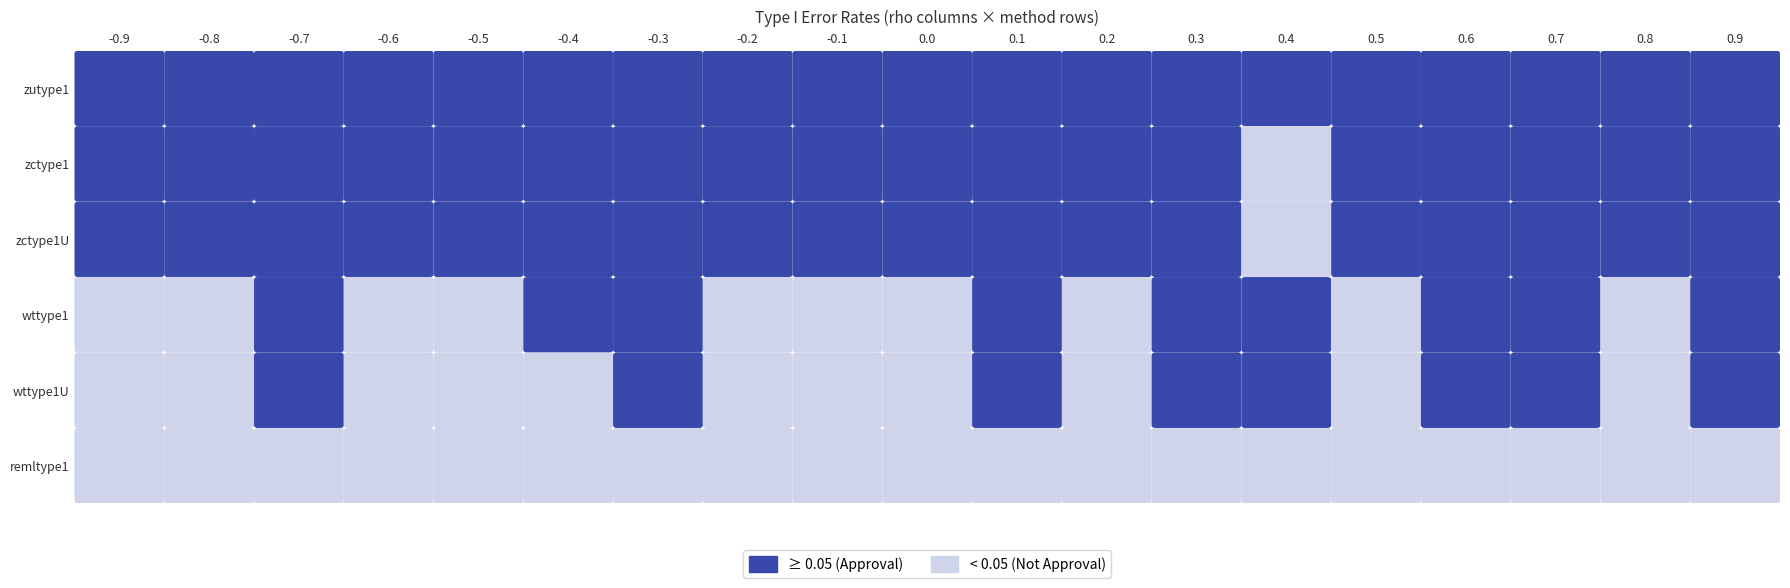

How many data points does each series have?

19